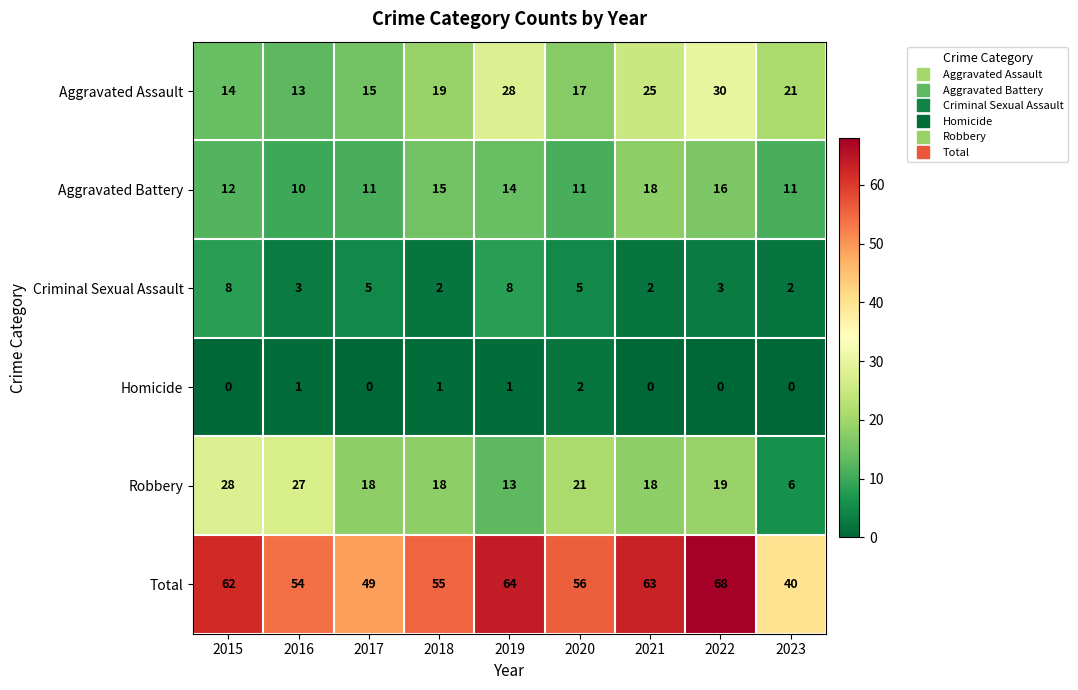

Is it true that Total equals 49 at 2017?

True